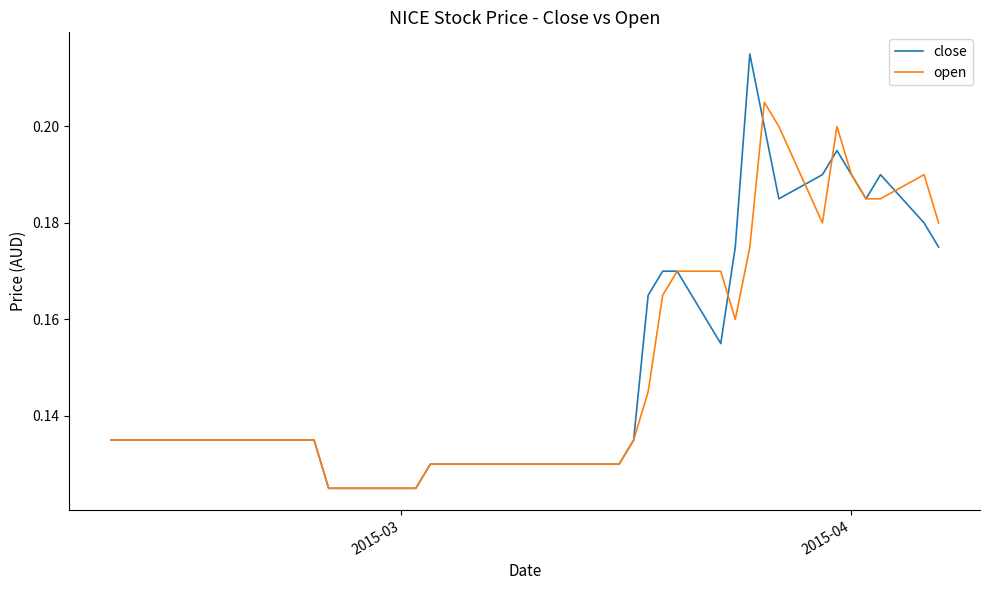

Which series has the largest range (max minus min)?

close